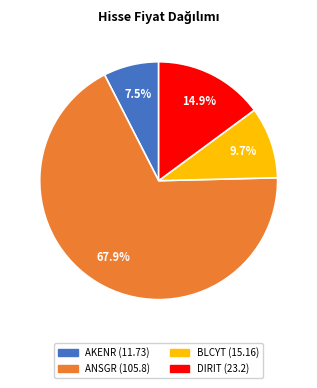

What percentage is NOT represented by AKENR?

92.5%